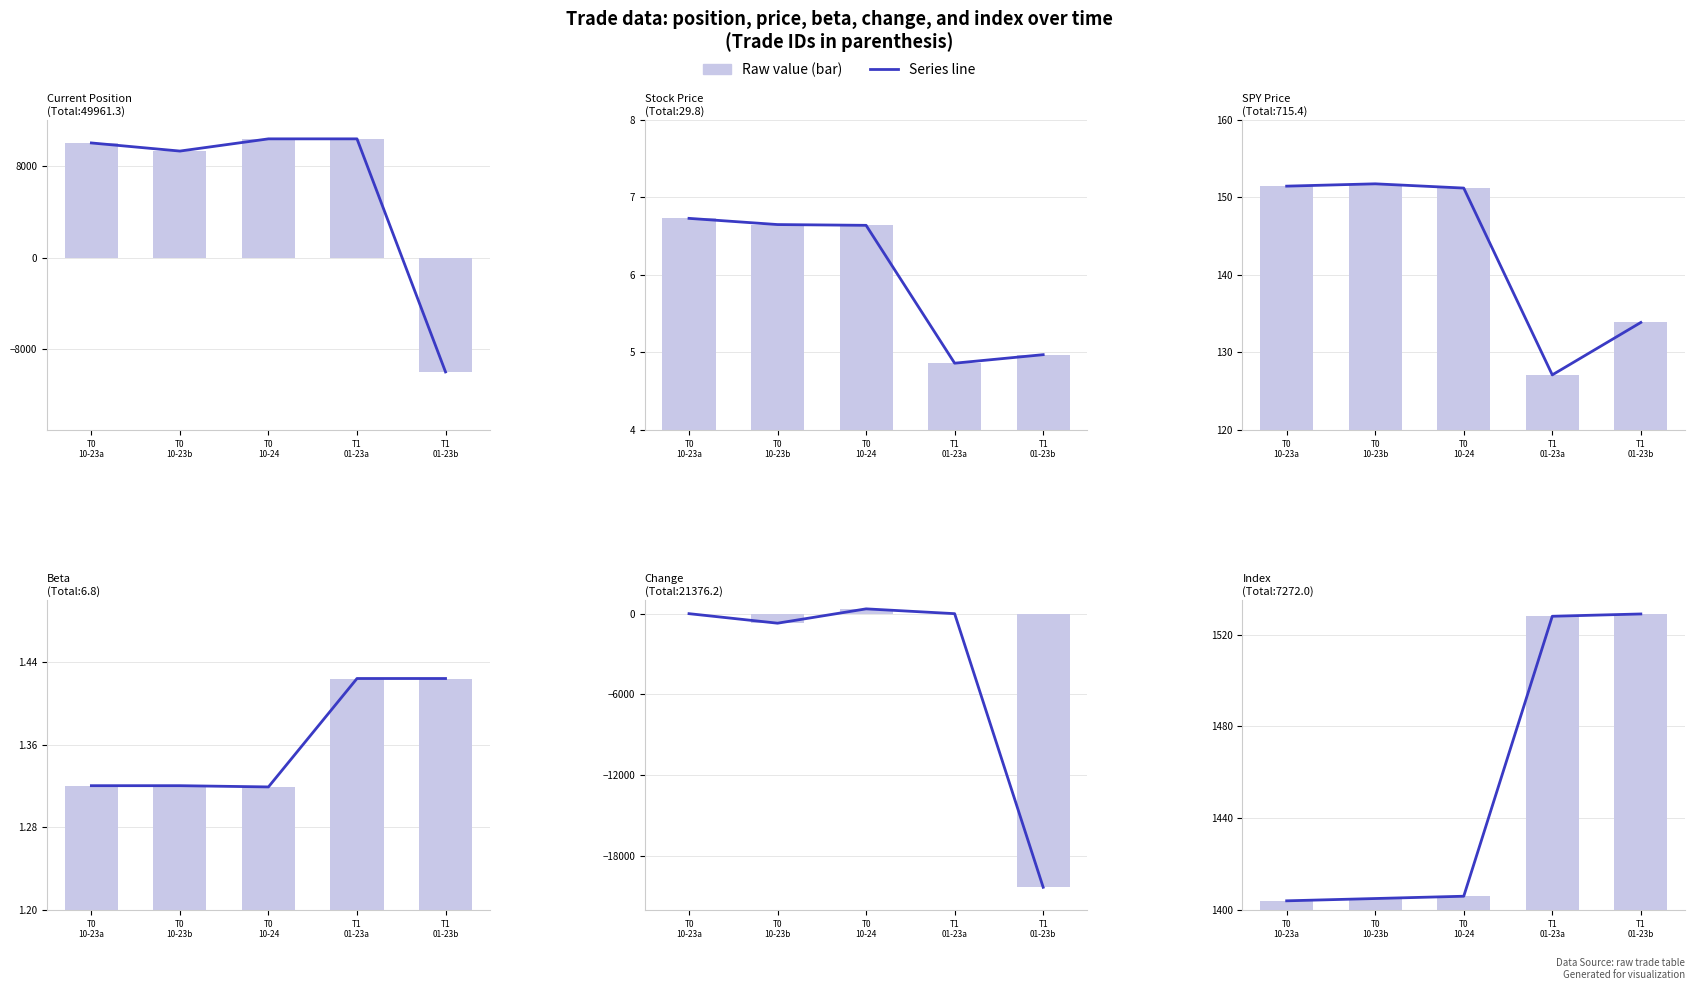

What is the sum of all Stock Price values?

29.9